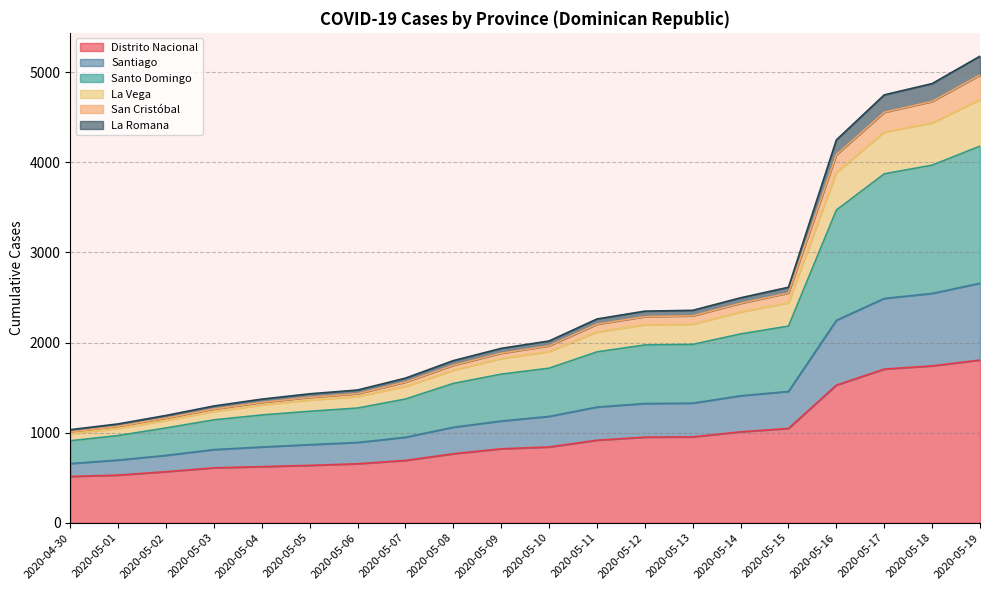

Count the number of data series in this chart.

6